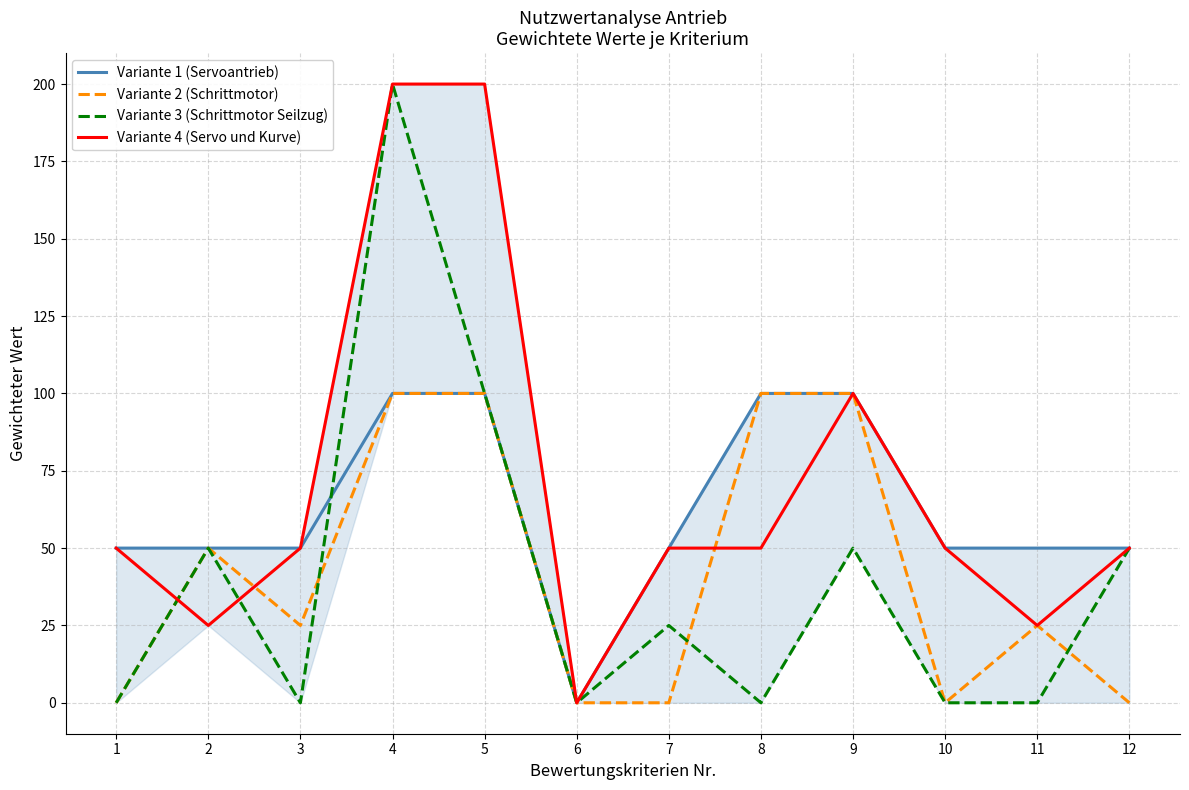

Reading left to right, list all the values displayed in this chart.

Variante 1 (Servoantrieb): 50	50	50	100	100	0	50	100	100	50	50	50
Variante 2 (Schrittmotor): 0	50	25	100	100	0	0	100	100	0	25	0
Variante 3 (Schrittmotor Seilzug): 0	50	0	200	100	0	25	0	50	0	0	50
Variante 4 (Servo und Kurve): 50	25	50	200	200	0	50	50	100	50	25	50